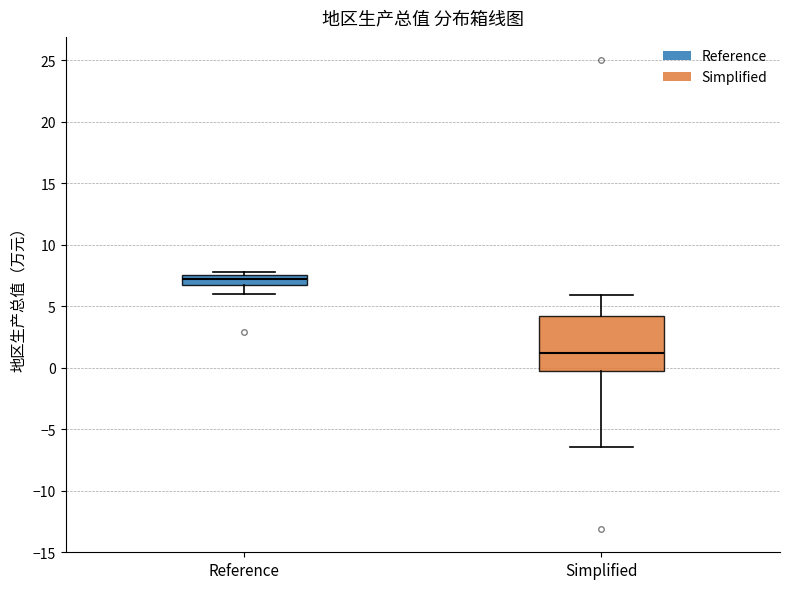

Reading left to right, transcribe this box plot: for each box, give where its median line is, the range the box spans, and where its two whiskers end, as read against the y-axis. The values are not printed on the chart, so give them approximately, as read against the axis.

Reference: median 7.5 (inside the box), box 6.5 to 7.5, whiskers 6.0 to 8.0
Simplified: median 1.0, box -0.5 to 4.0, whiskers -6.5 to 6.0